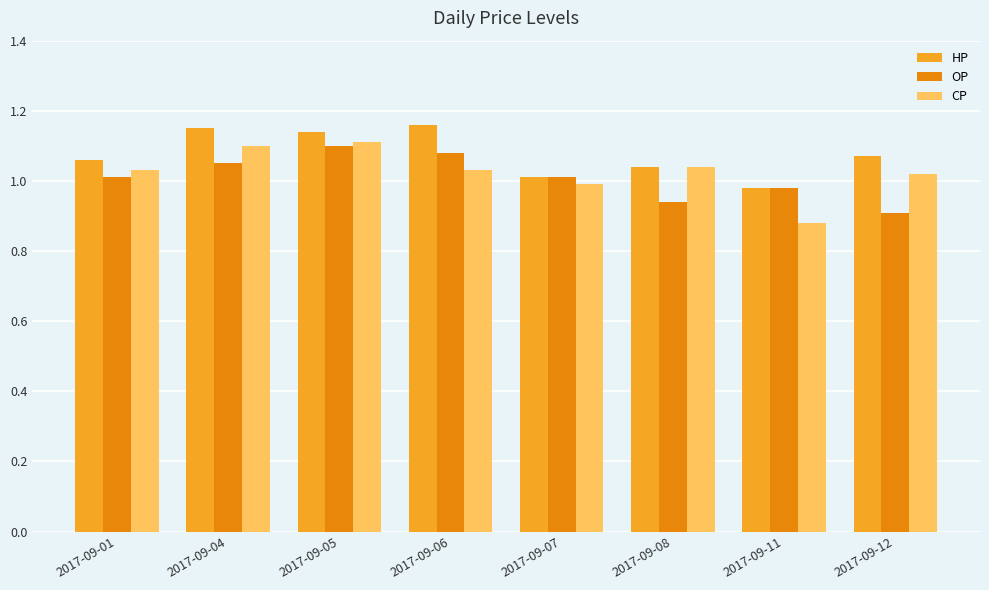

What is the sum of the HP values at 2017-09-06 and 2017-09-04?

2.3